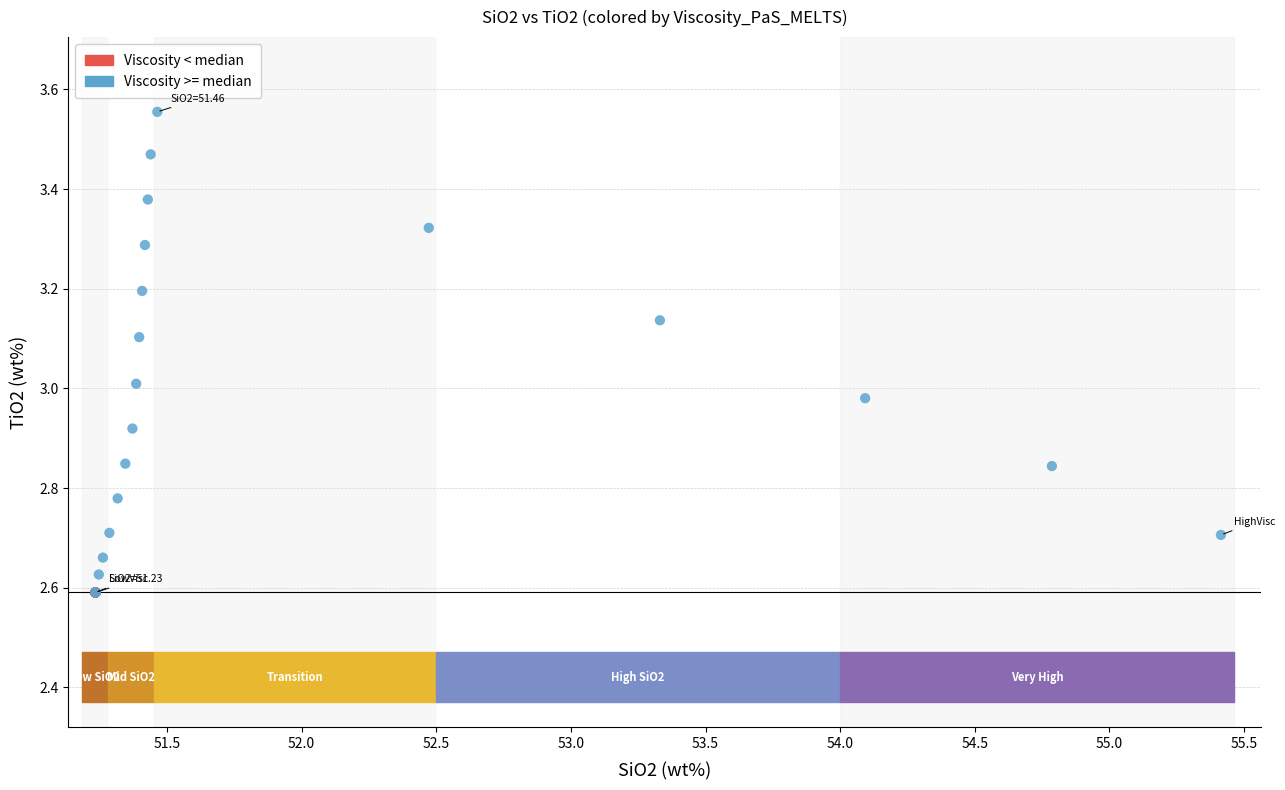

Which series has the largest Y range (max minus min)?

Viscosity >= median